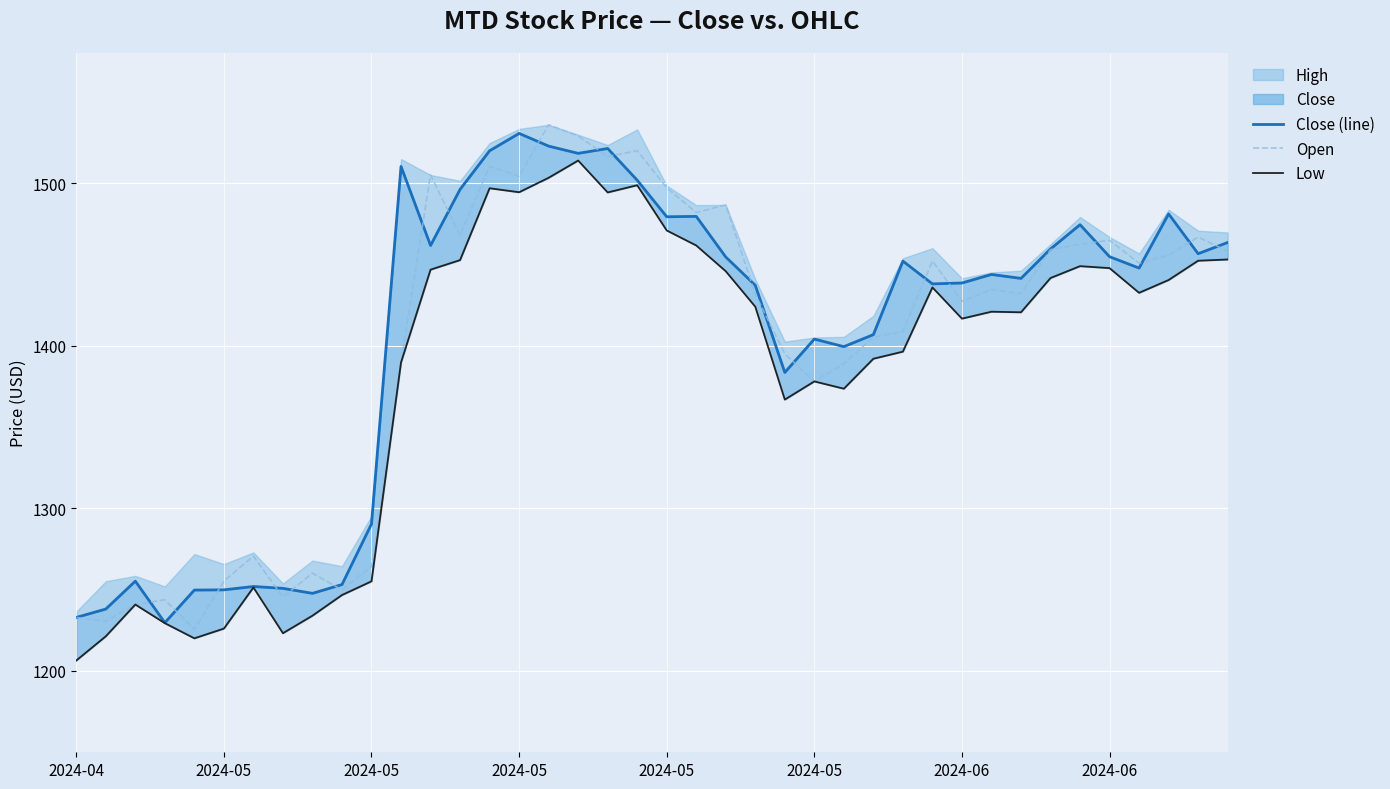

What is the difference between the second highest and second lowest values in the Close (line) series?

289.8